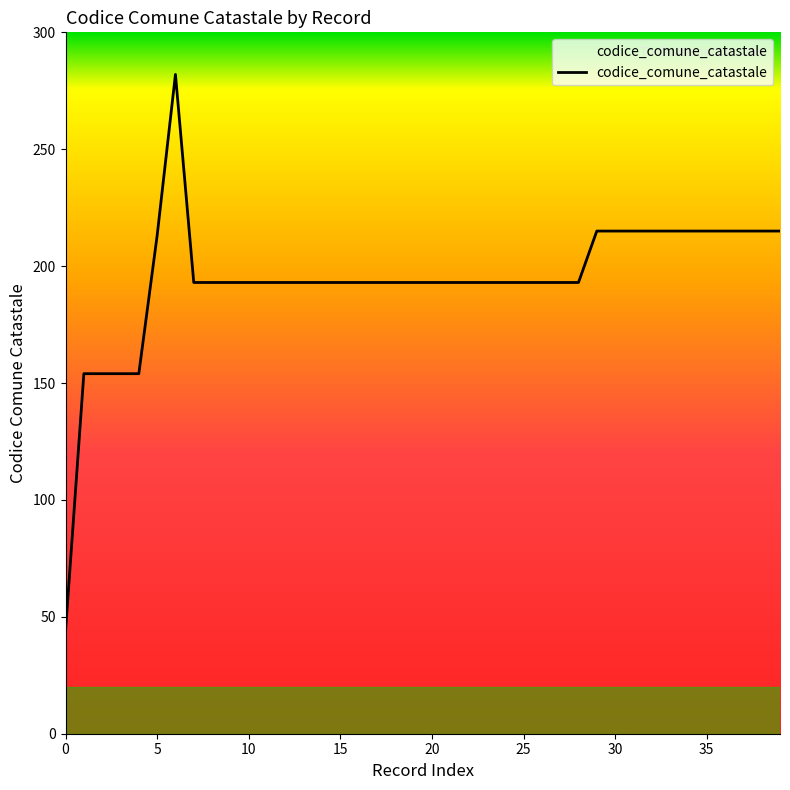

What is the difference between the maximum and minimum values?

238